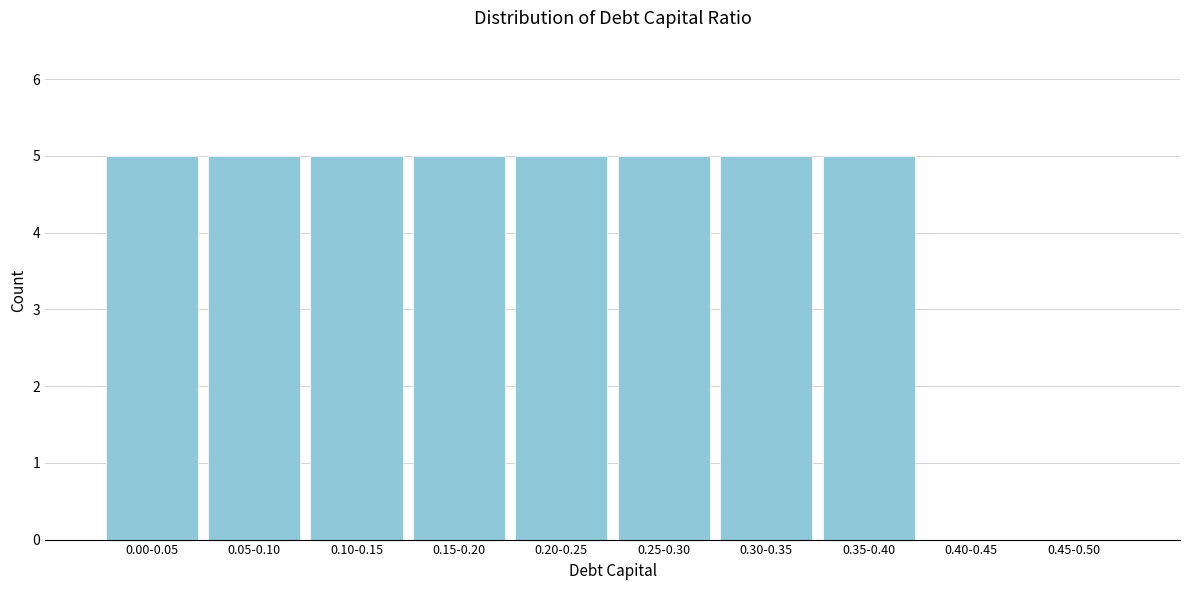

Reading left to right, what are all the values shown in this chart?

0.00-0.05=5	0.05-0.10=5	0.10-0.15=5	0.15-0.20=5	0.20-0.25=5	0.25-0.30=5	0.30-0.35=5	0.35-0.40=5	0.40-0.45=0	0.45-0.50=0